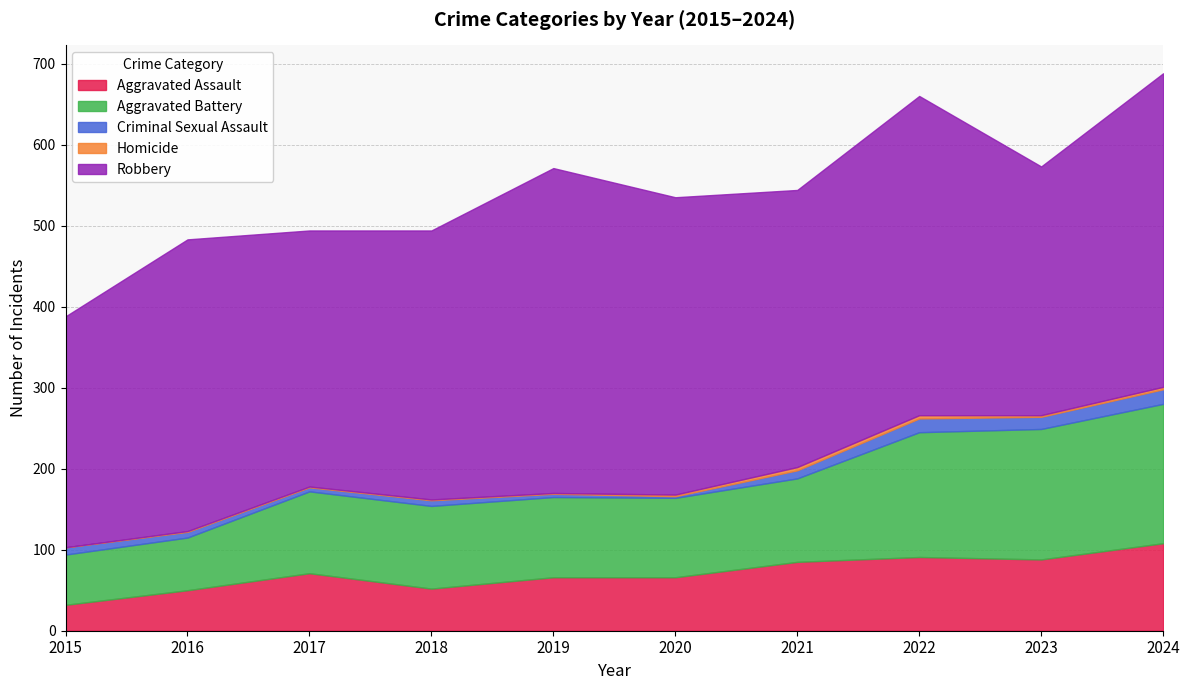

What is the value of the Aggravated Battery point at the 3rd from the left?

101